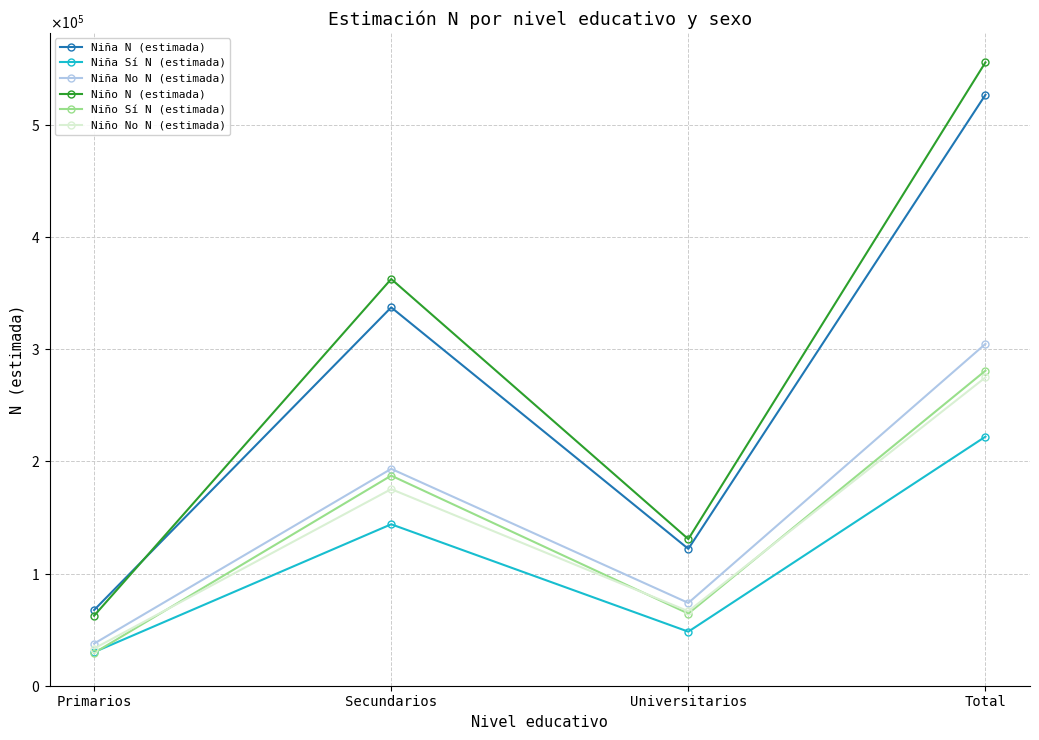

Which series has the largest total across all categories?

Niño N (estimada)